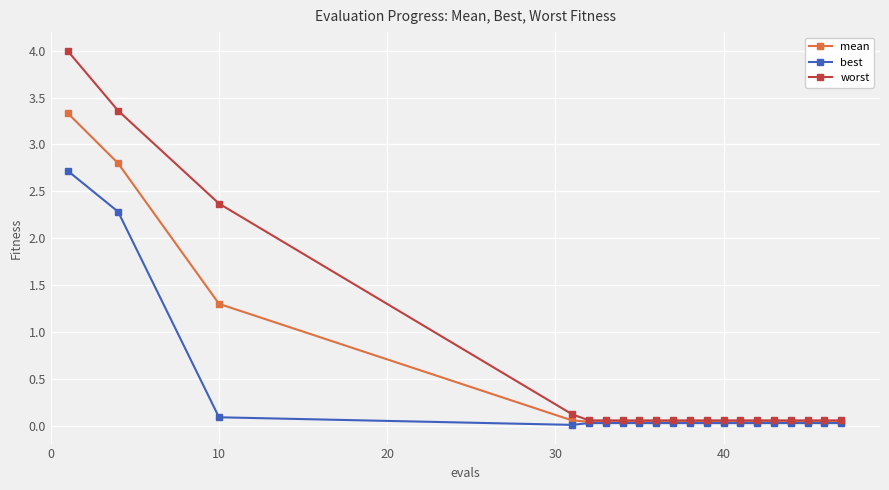

Count the number of data series in this chart.

3